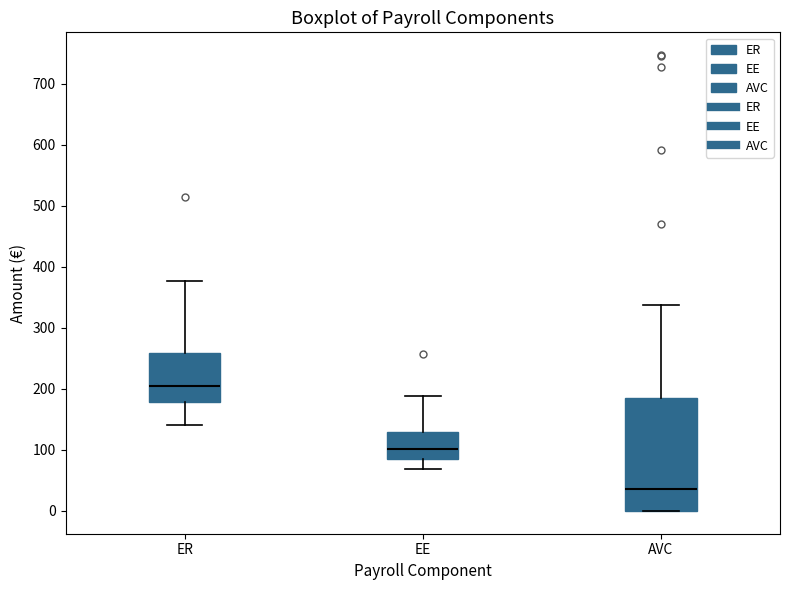

Where does the upper whisker of the box for ER end on the y-axis? The values are not printed on the chart, so give them approximately, as read against the axis.

380